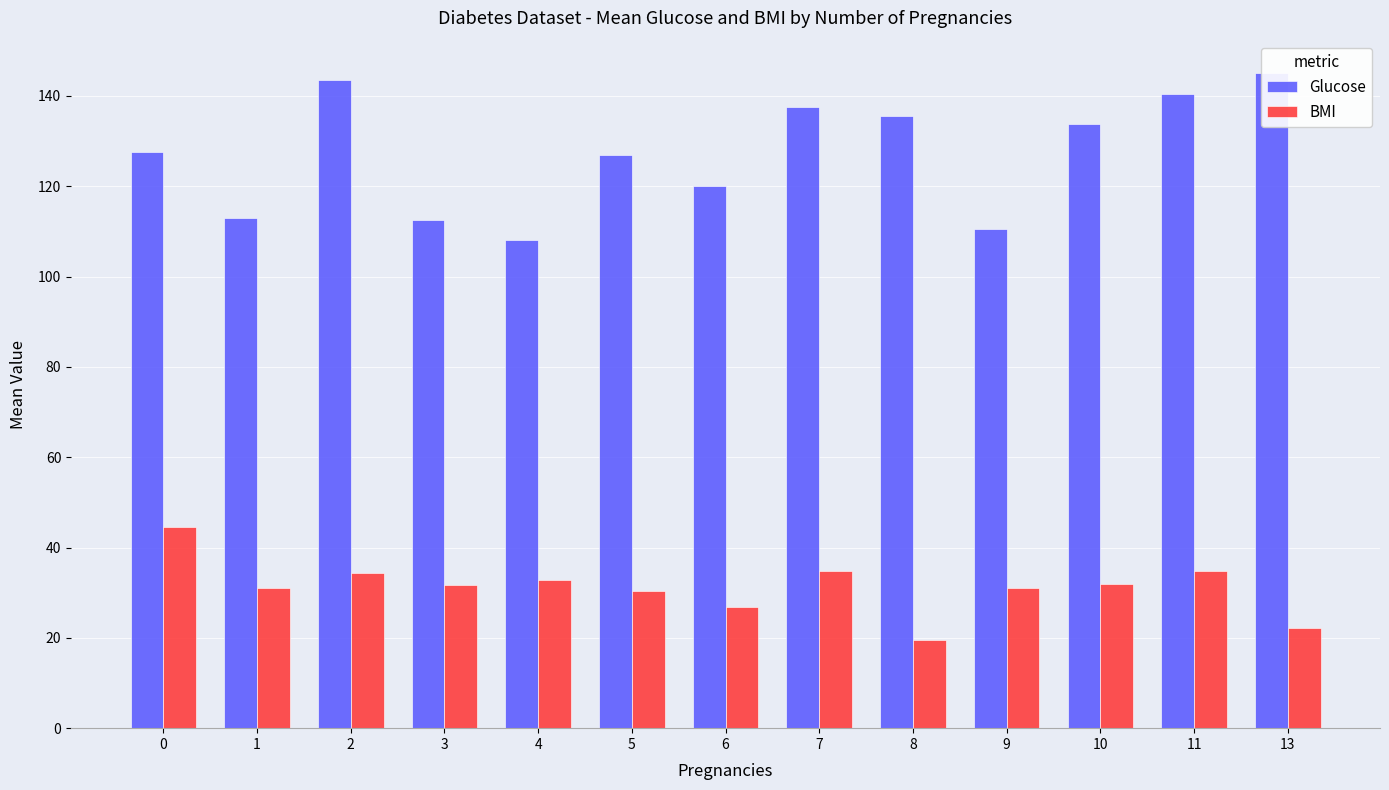

How many bars are there in total?

26